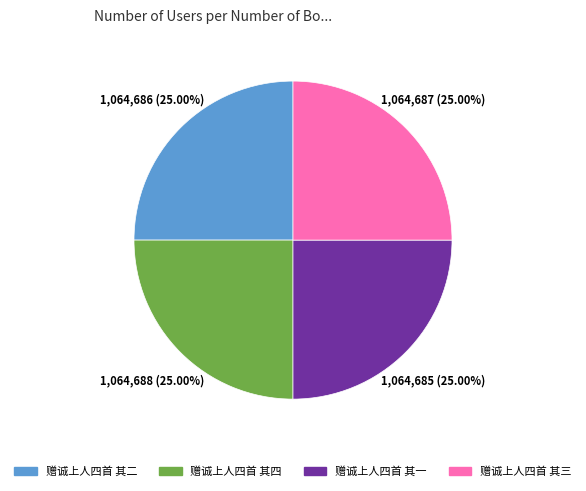

Count the number of slices in the pie.

4